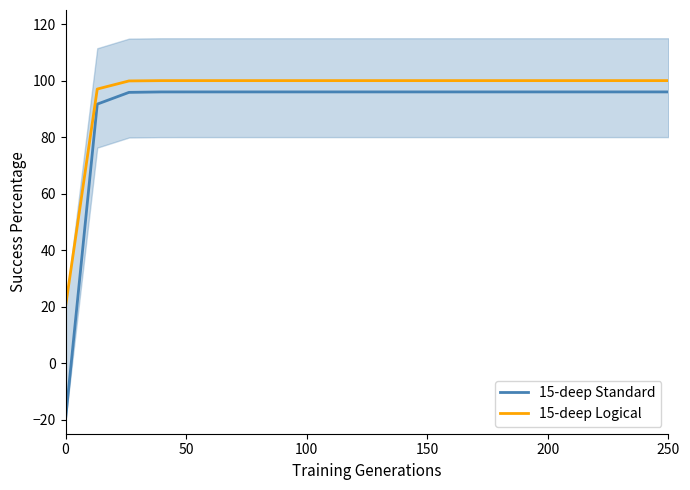

What is the smallest value displayed?

-20.0